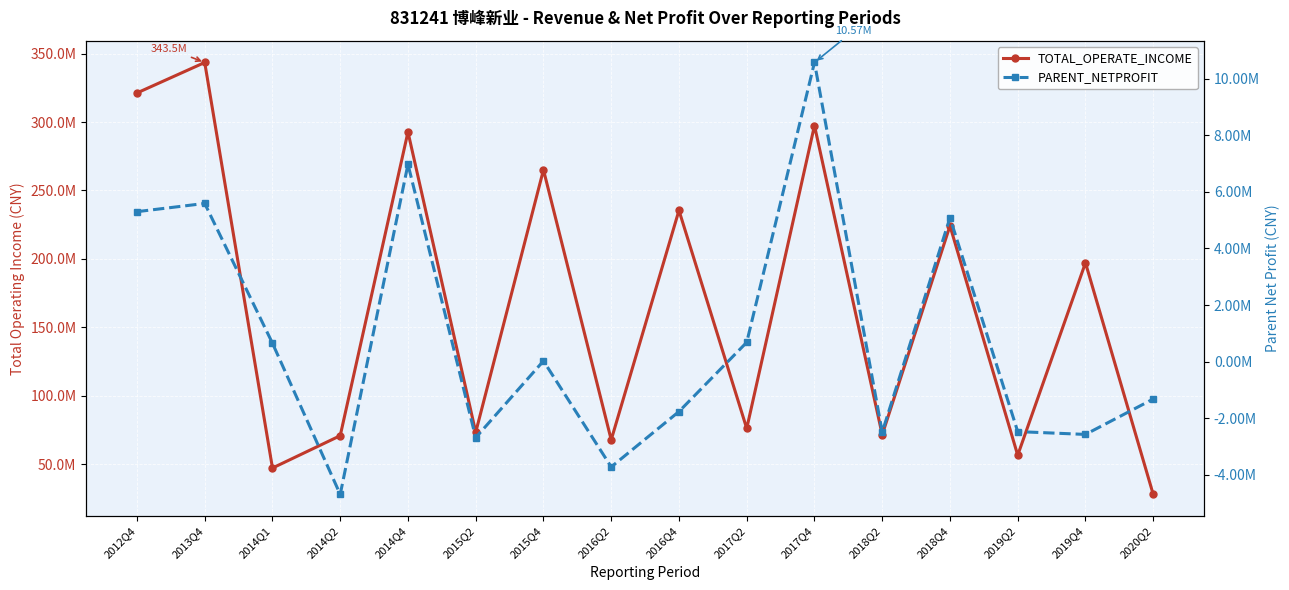

What is the total value across all series at 2014Q4?

299688626.3